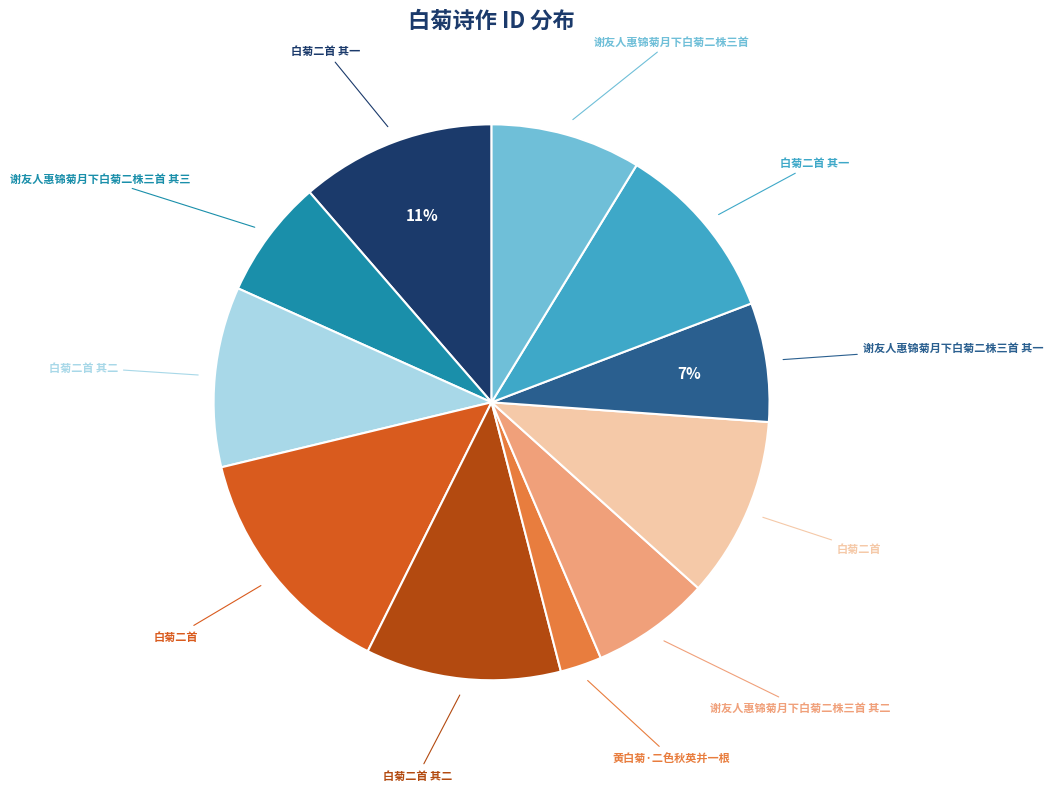

To the nearest percent, what is the average slice percentage?

9%